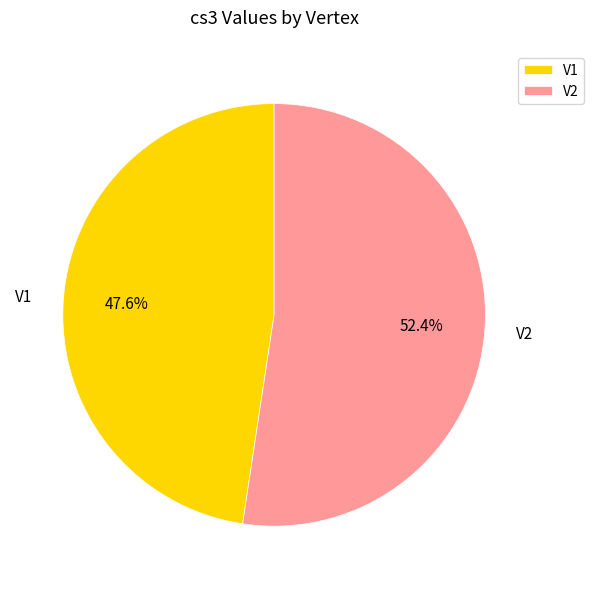

Count the number of slices in the pie.

2